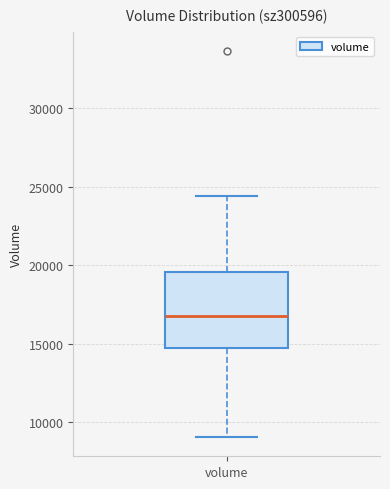

Read this box plot against the y-axis: the position of the median line, the range covered by the box, and the ends of both whiskers. The values are not printed on the chart, so give them approximately, as read against the axis.

median 17000, box 14500 to 19500, whiskers 9000 to 24500